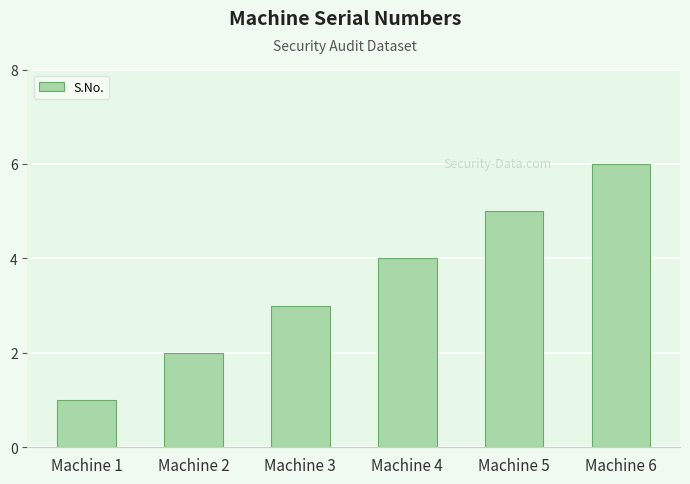

What is the value of the 2nd bar from the left?

2